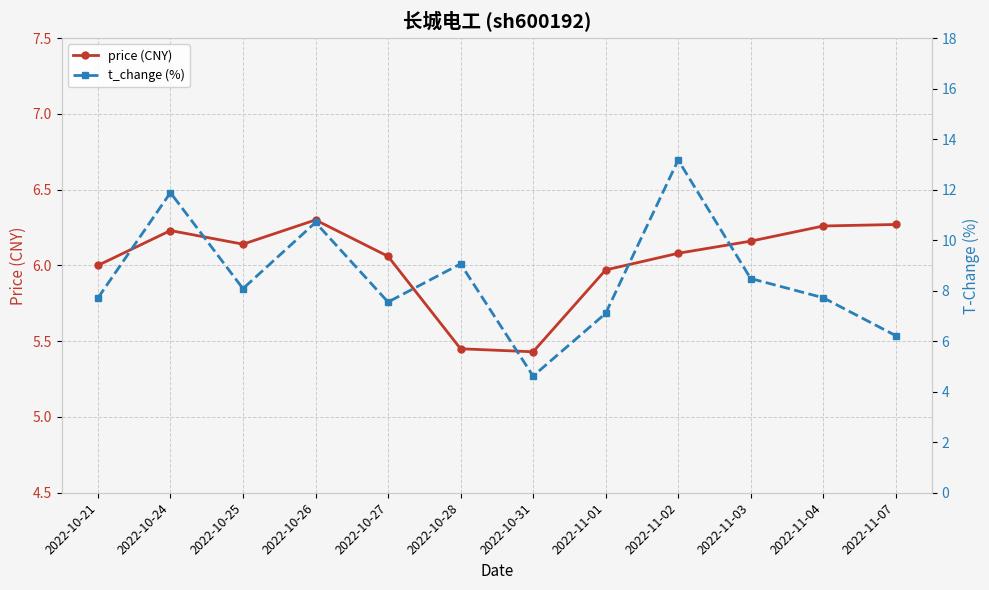

Between 2022-10-25 and 2022-10-26, which series saw the biggest shift?

t_change (%)